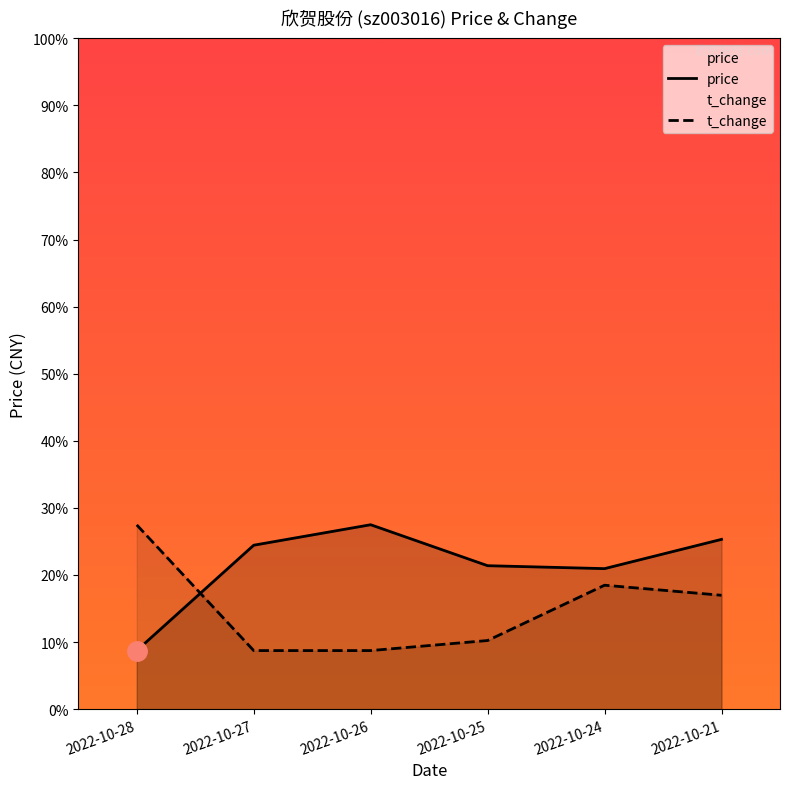

Reading left to right, what are all the values shown in this chart?

price: 7.9	8.2	8.3	8.2	8.2	8.3
t_change: 8.3	7.9	7.9	7.9	8.1	8.1